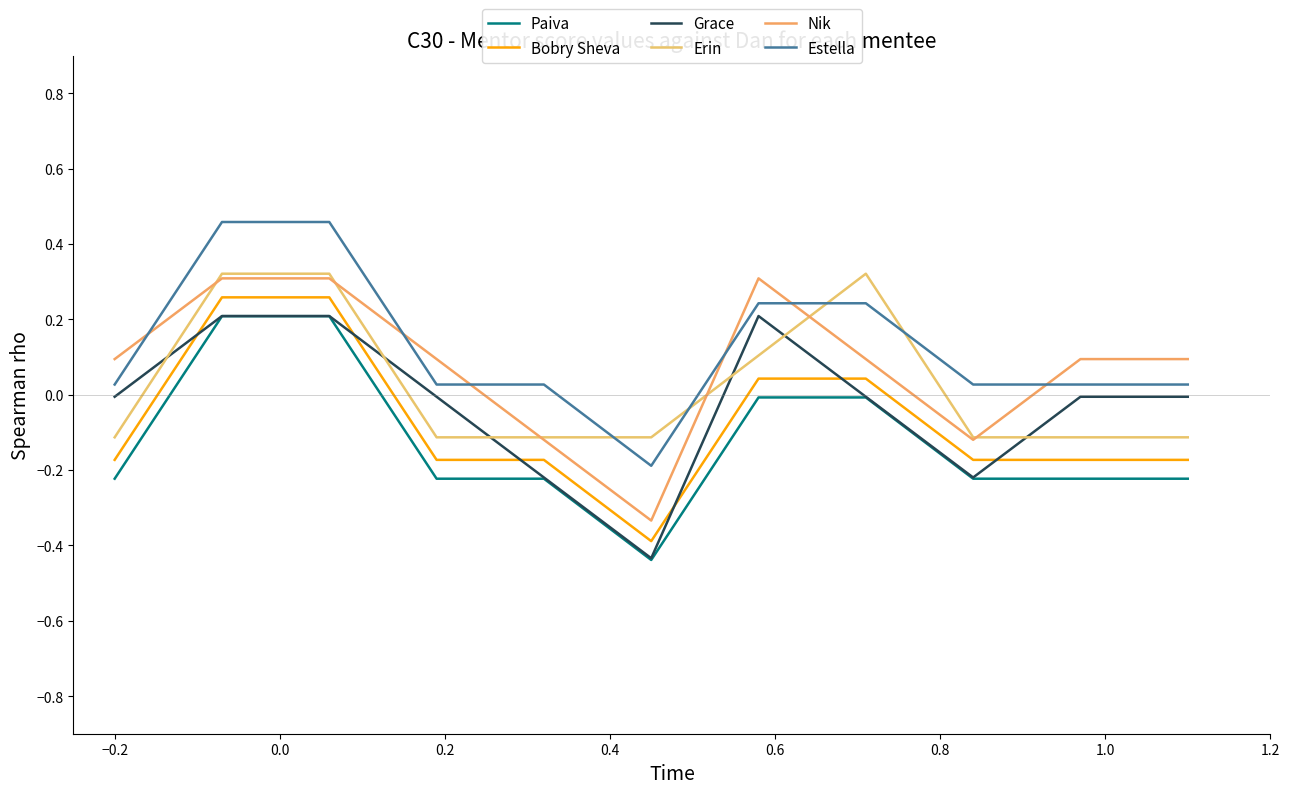

Rank the series by their average value, from highest to lowest.

Estella, Nik, Erin, Grace, Bobry Sheva, Paiva